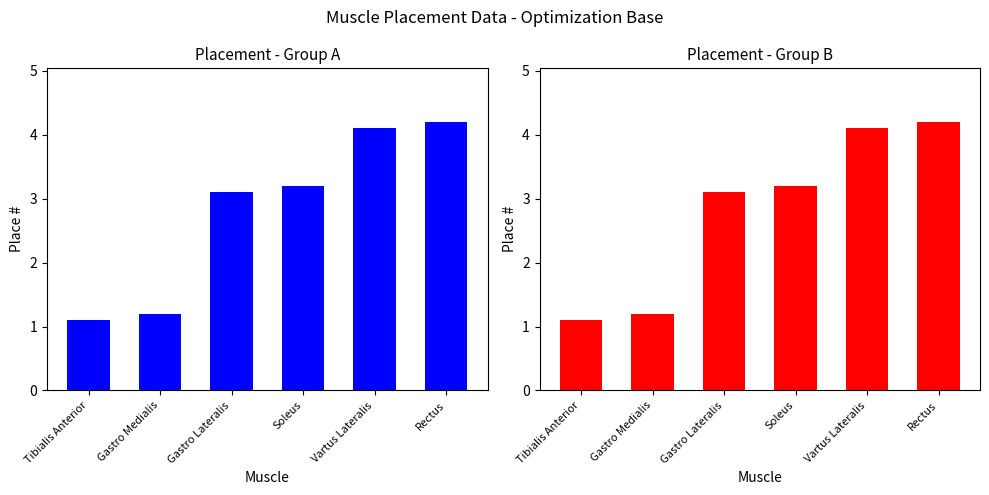

Which label corresponds to the smallest value in the chart?

Tibialis Anterior